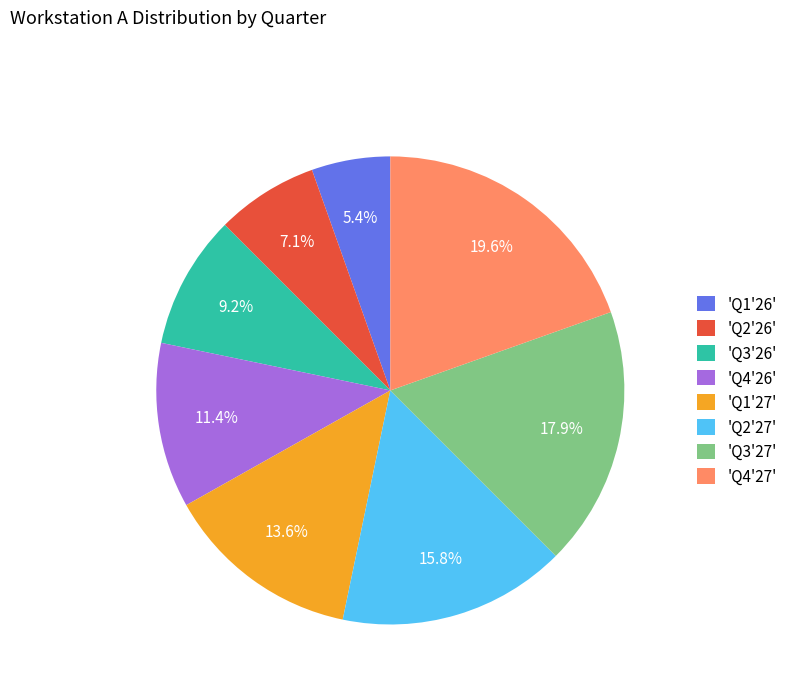

To the nearest percent, what is the difference between the largest and smallest slice percentages?

14%